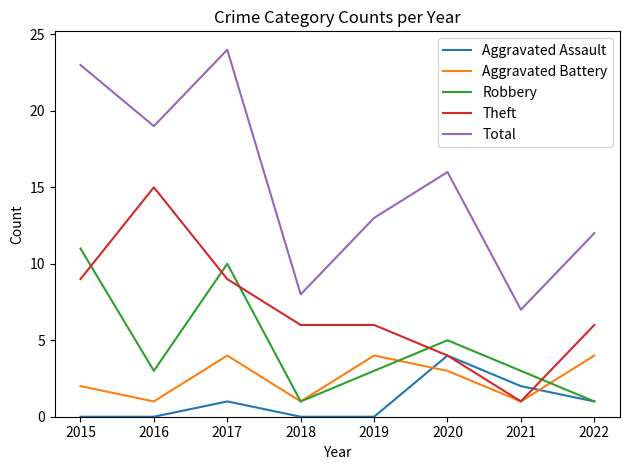

What is the difference between the highest and lowest values at 2020?

13